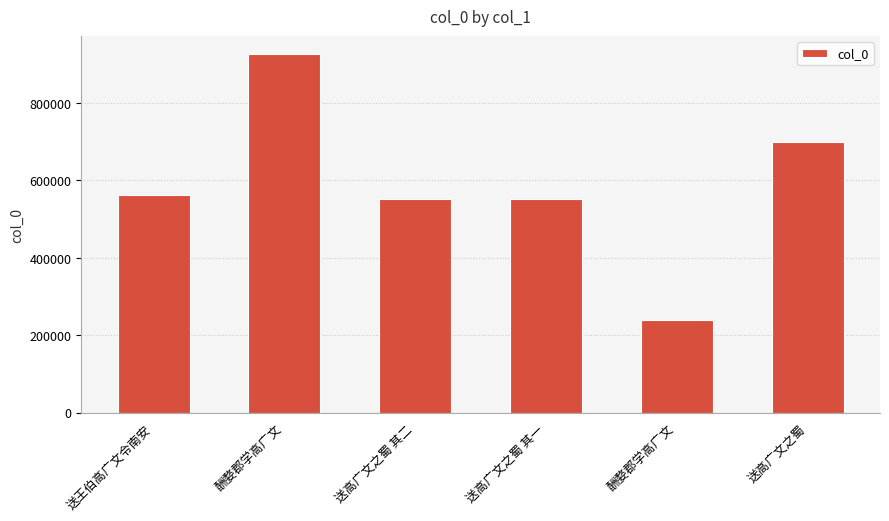

How many distinct data groups are displayed?

1